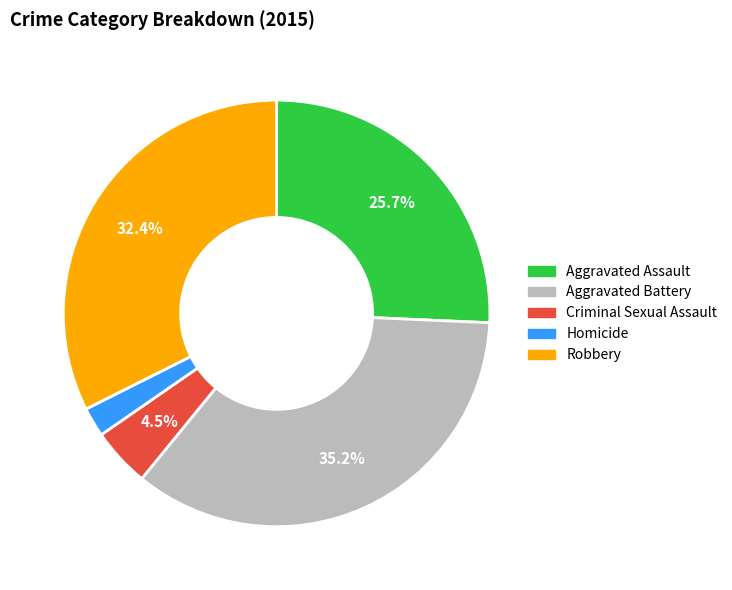

Which slice is the largest?

Aggravated Battery